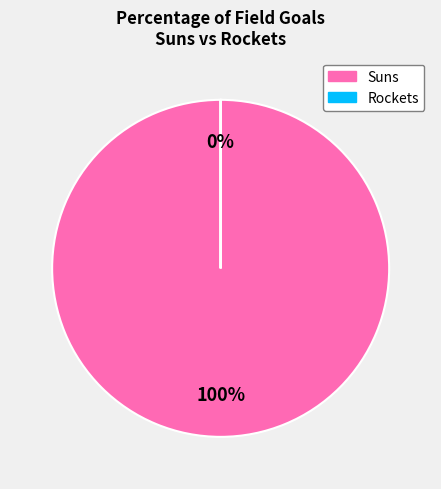

Count the number of slices in the pie.

2